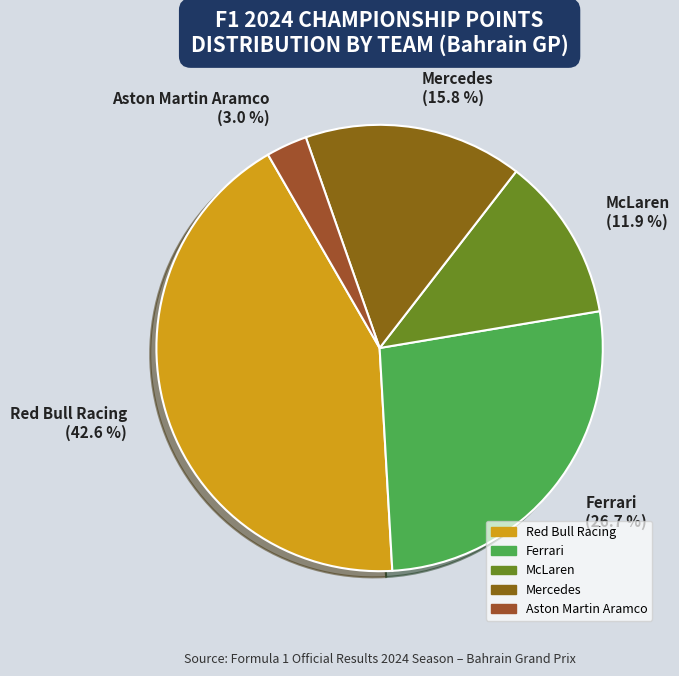

Does Mercedes account for over 50% of the chart?

No